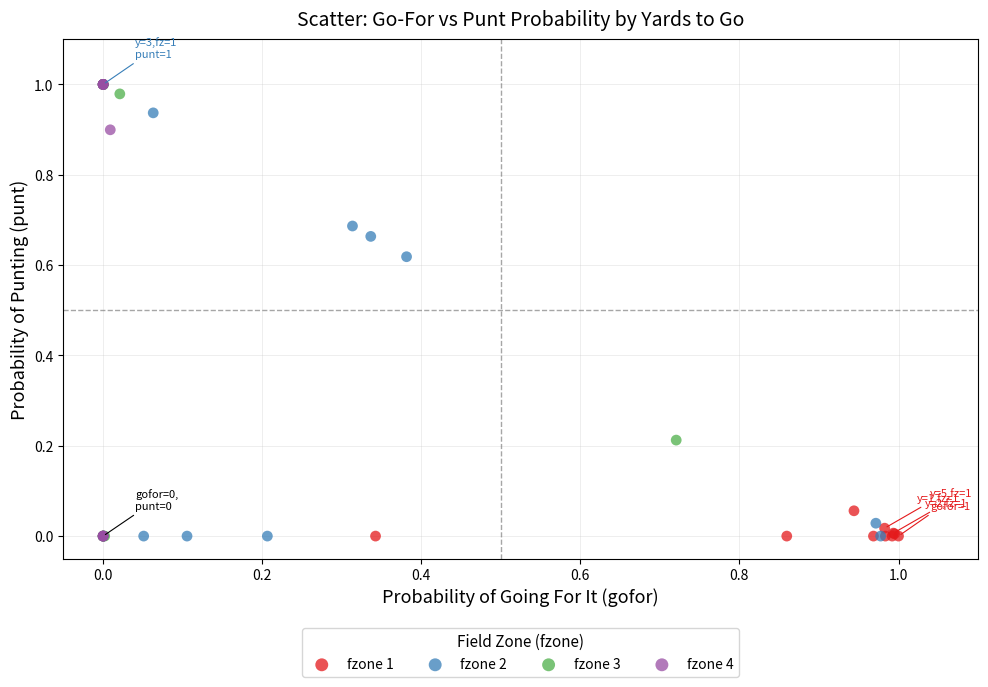

What are all the series names shown in the legend?

fzone 1, fzone 2, fzone 3, fzone 4